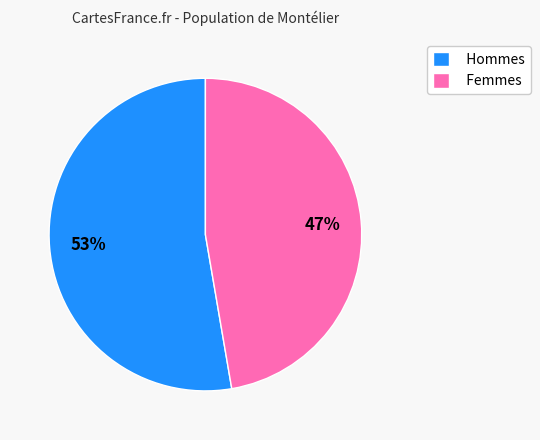

What percentage is the Femmes slice, to the nearest percent?

47%